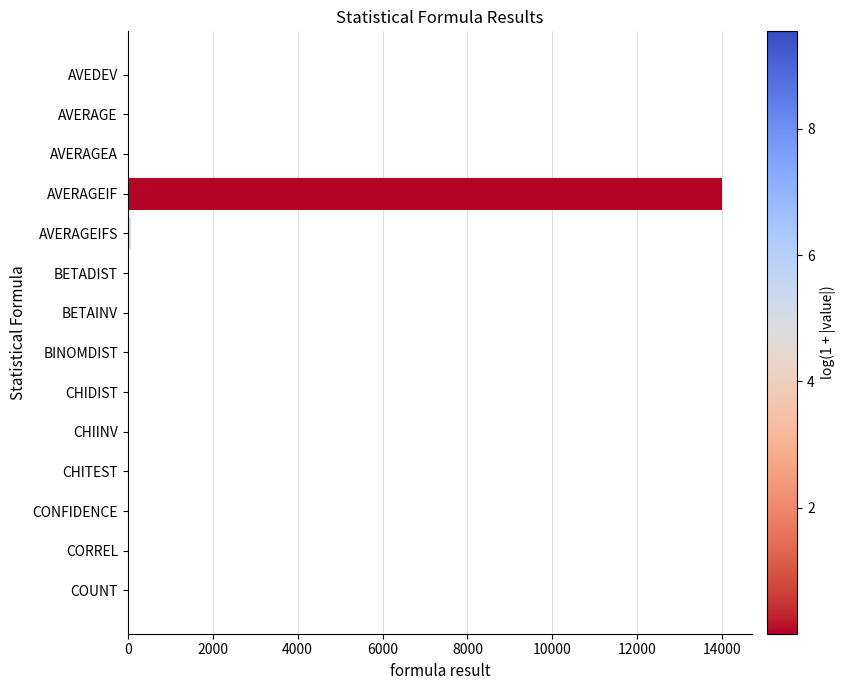

True or false: the data shows 0.0 at CHITEST.

True